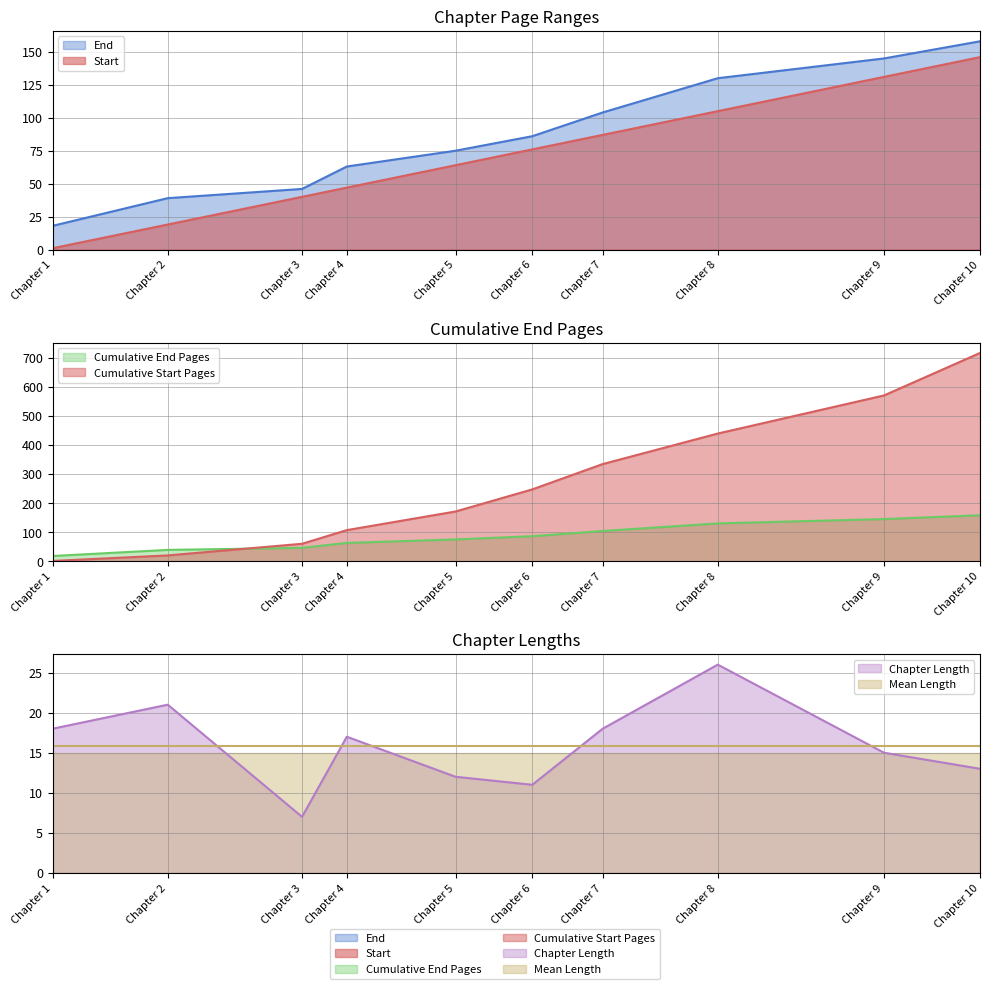

What is the value of the End point at the 1st from the left?

18